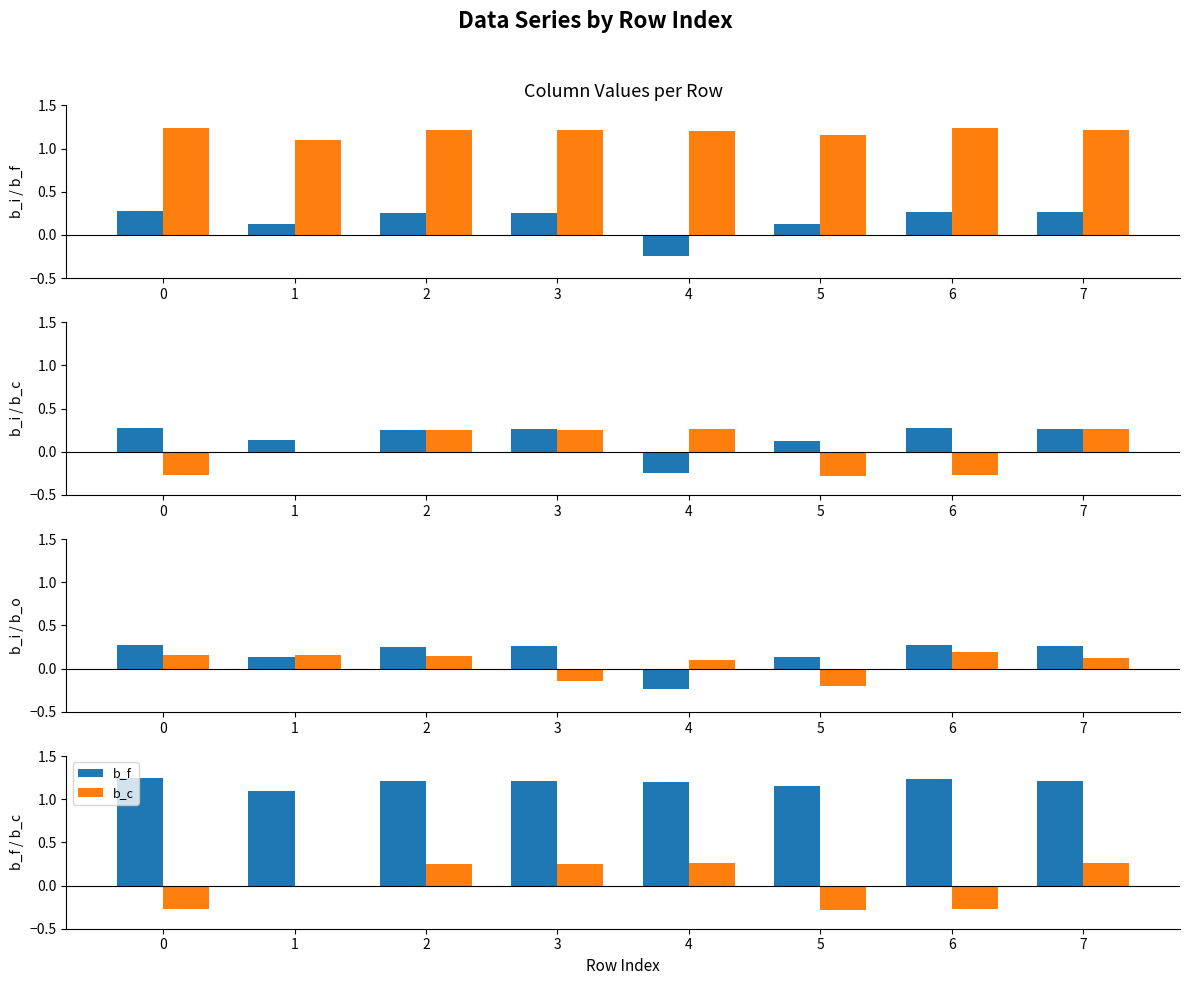

Reading left to right, transcribe all the data shown in this chart.

b_i: 0.3	0.1	0.3	0.3	-0.2	0.1	0.3	0.3
b_f: 1.2	1.1	1.2	1.2	1.2	1.2	1.2	1.2
b_c: -0.3	-0.0	0.2	0.3	0.3	-0.3	-0.3	0.3
b_o: 0.2	0.2	0.1	-0.1	0.1	-0.2	0.2	0.1